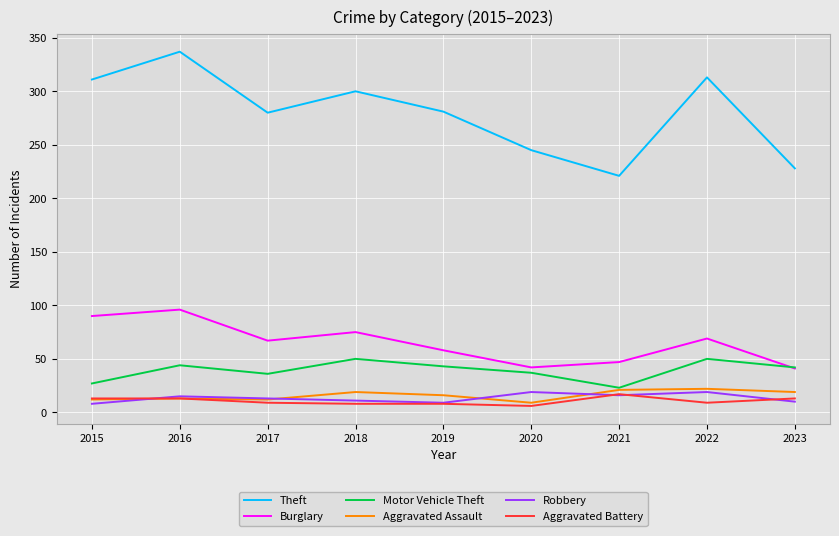

True or false: Robbery and Theft intersect in this chart.

False